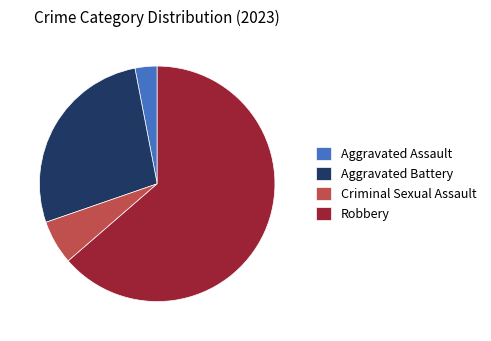

Is there a majority slice in this chart?

Yes